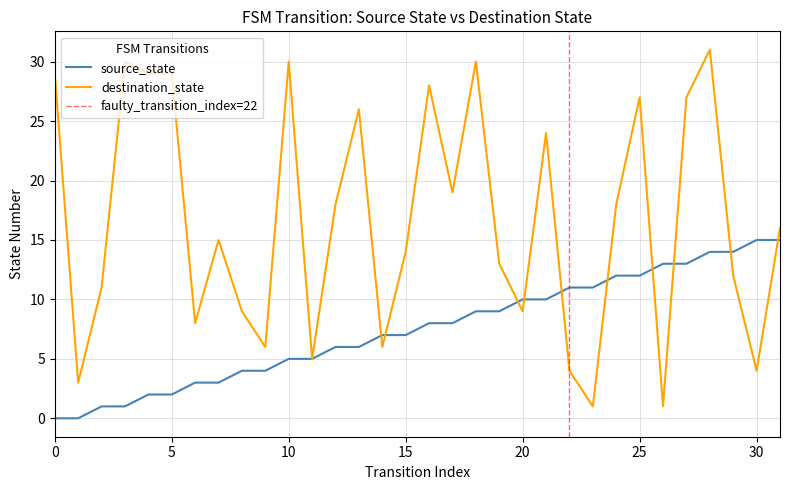

At which category is the sum across all series the highest?

28